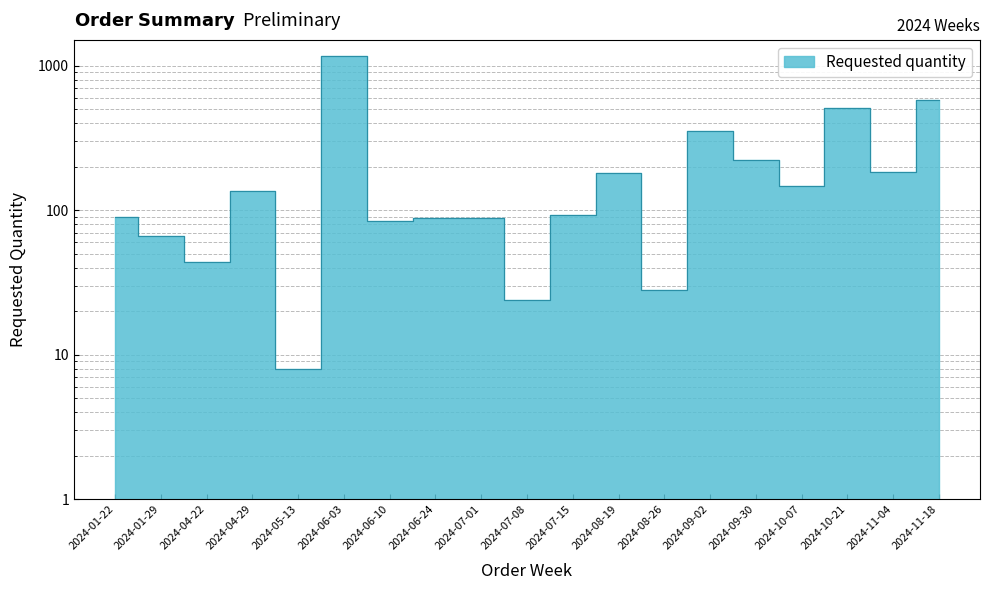

Reading left to right, extract all data points from this chart.

90	66	44	136	8	1176	84	88	88	24	92	180	28	352	224	148	512	184	576